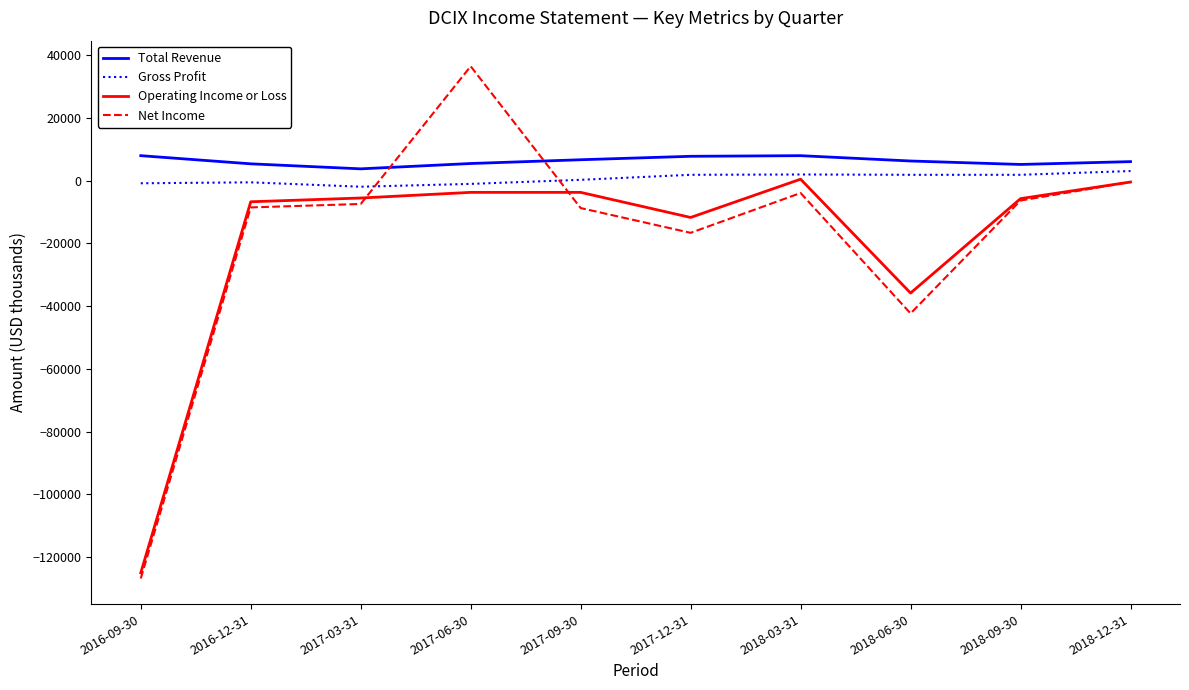

What is the difference between the second highest and minimum values in the Operating Income or Loss series?

124600